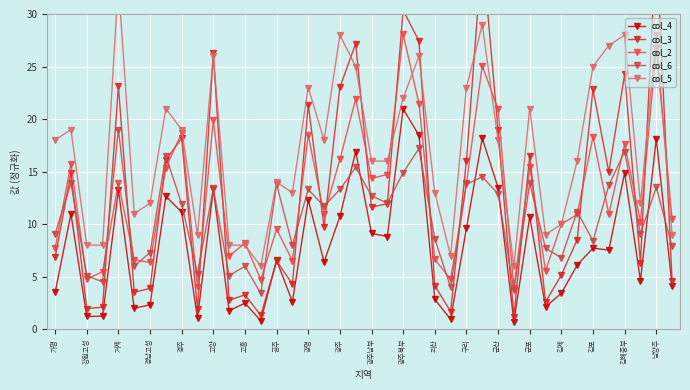

How many times do col_3 and col_2 cross each other?

20